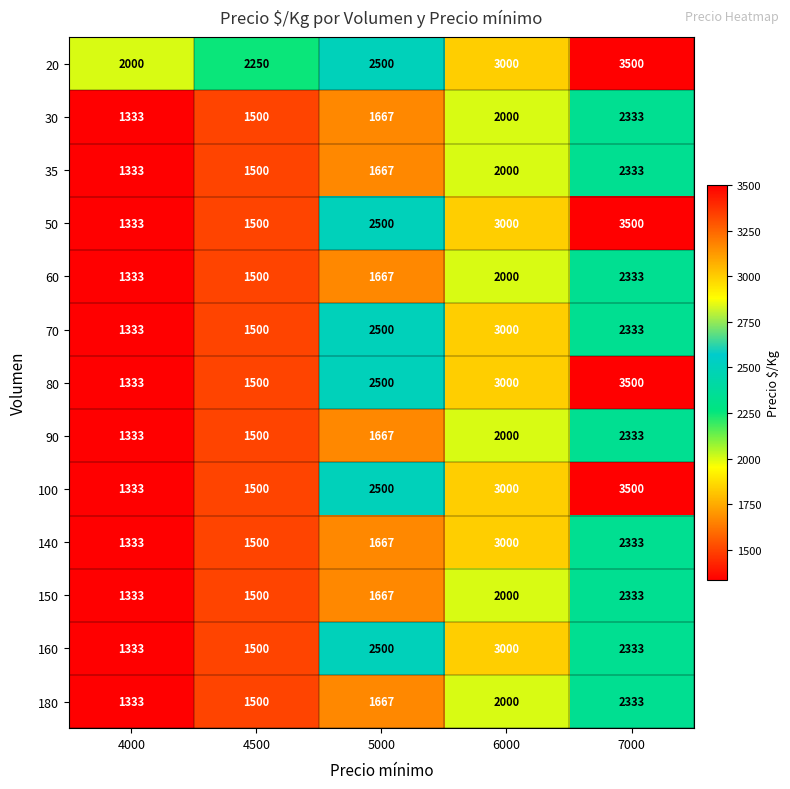

What is the difference between the highest and lowest values at 5000?

833